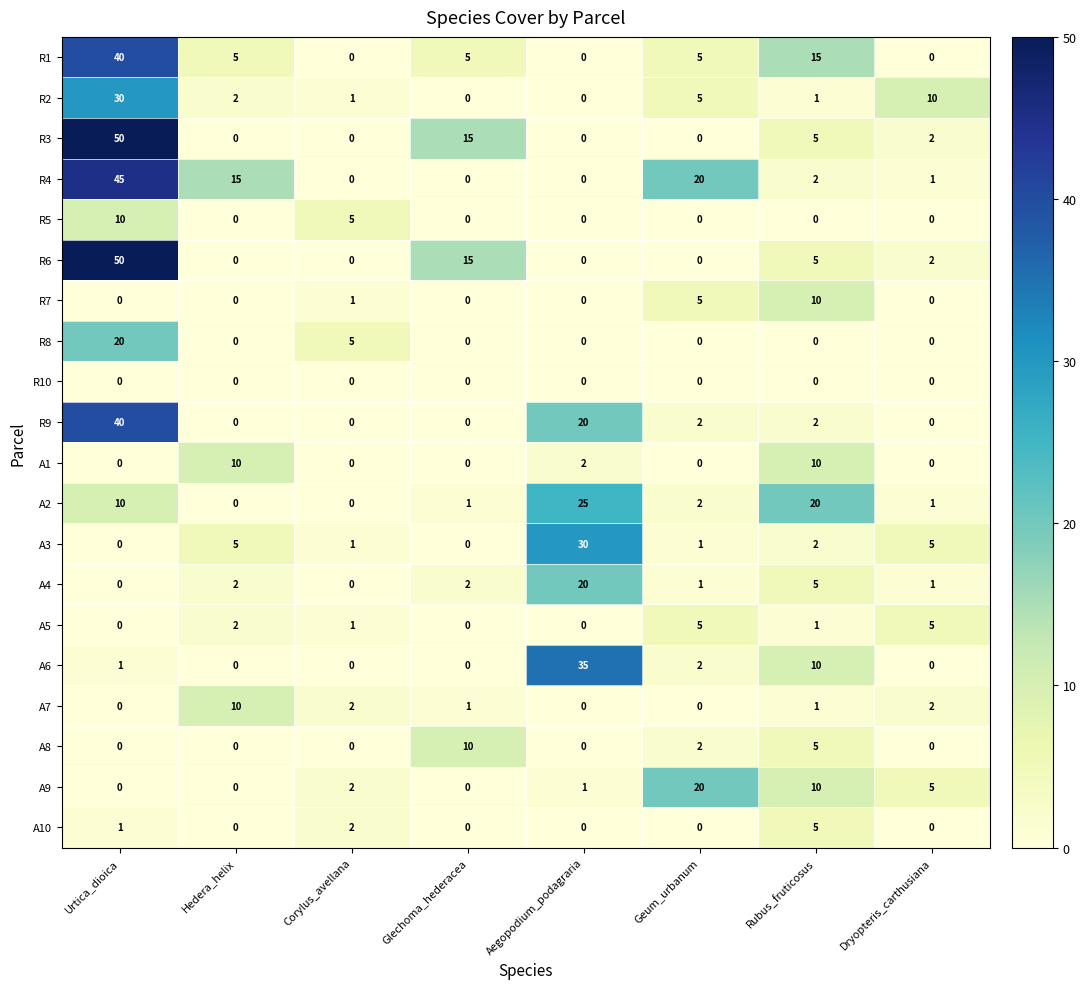

At which category is the sum across all series the highest?

Urtica_dioica